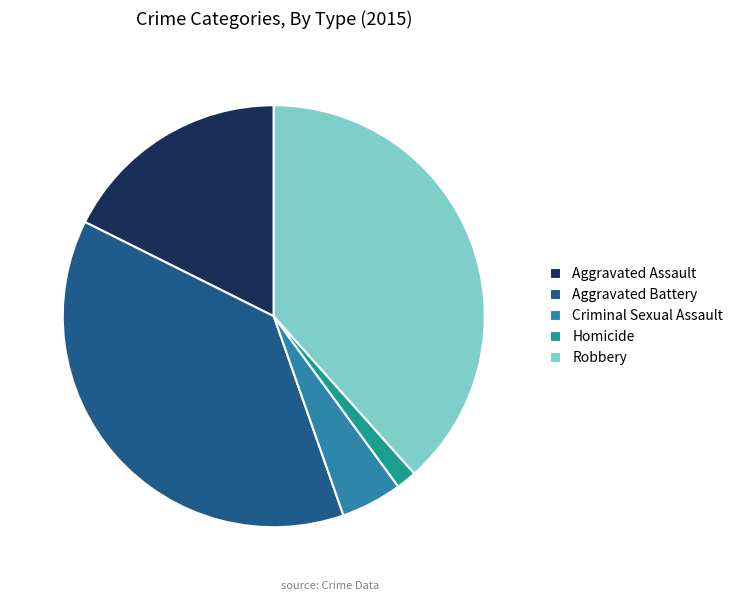

Does any single category account for the majority?

No